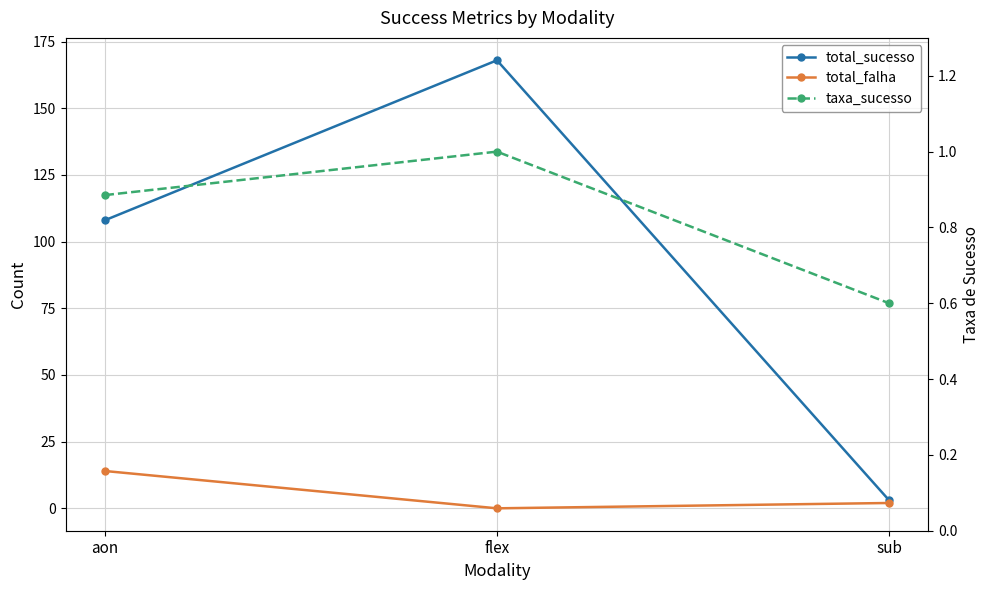

True or false: taxa_sucesso has a value of 1.7 at flex.

False